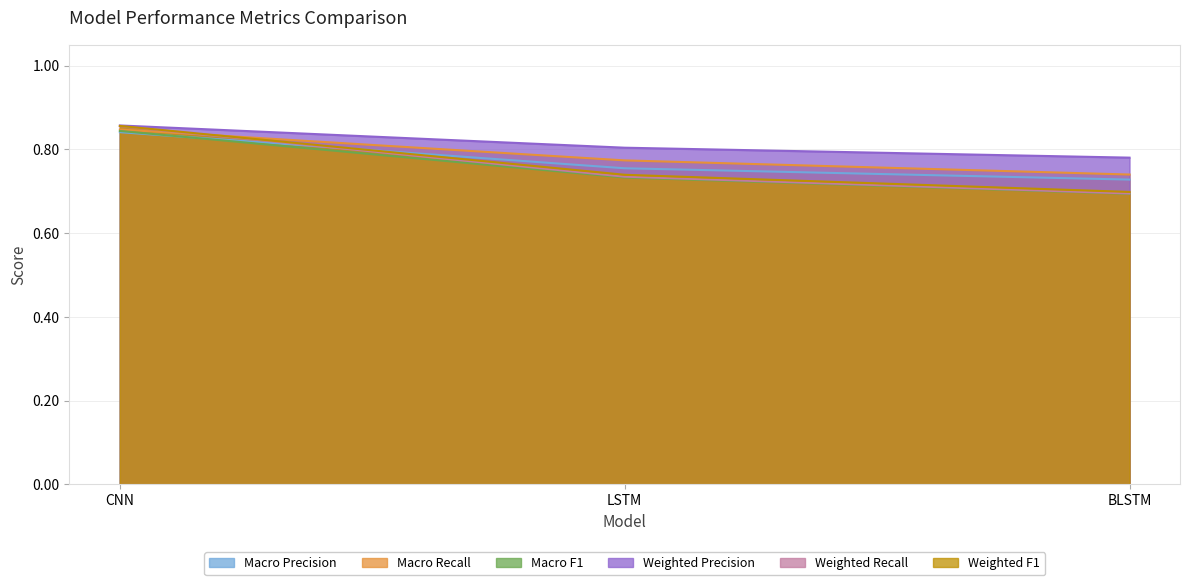

Read the Weighted Recall value at LSTM.

0.7